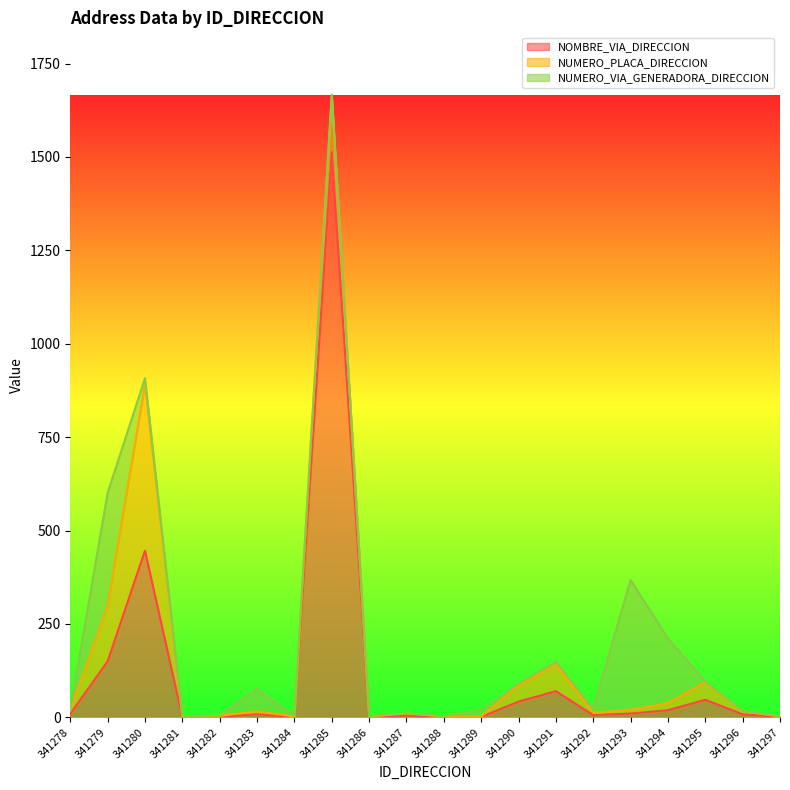

What is the value of the NOMBRE_VIA_DIRECCION point at the 8th from the left?

1513